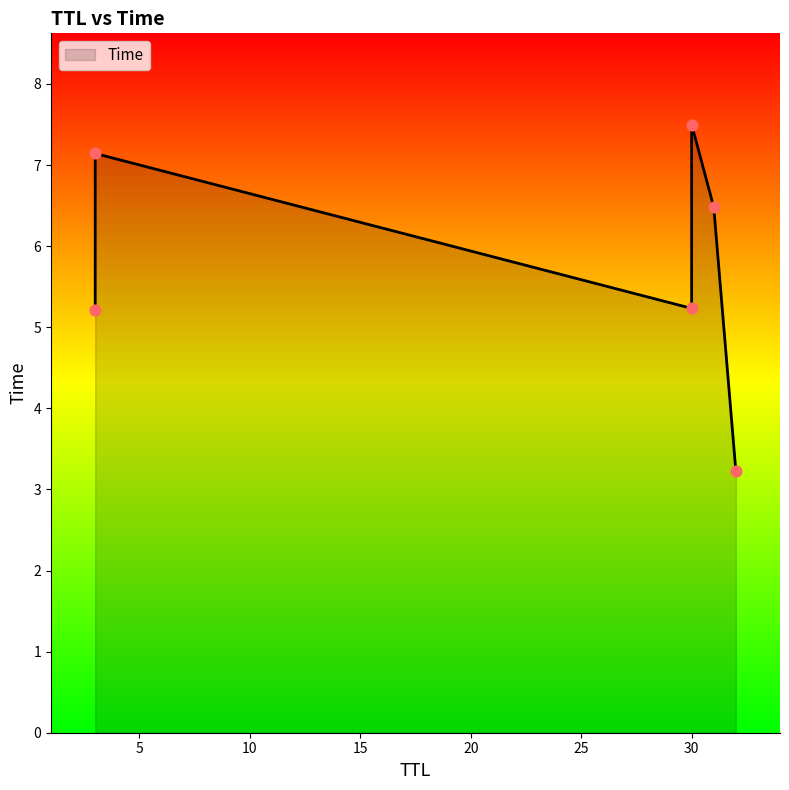

Between 3 and 3, which is larger?

3